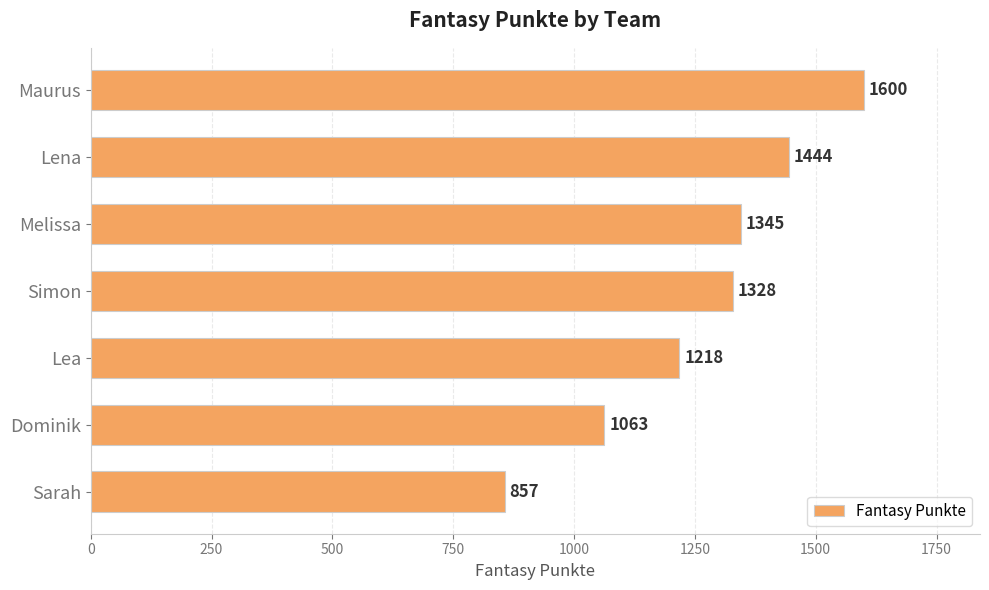

How many distinct data groups are displayed?

1